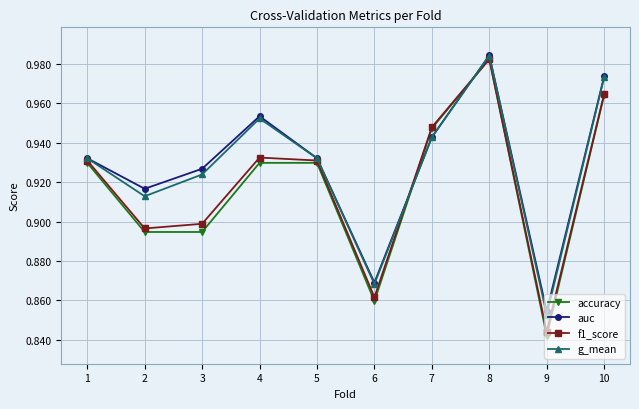

Count the auc values in the range 0 to 1.

10